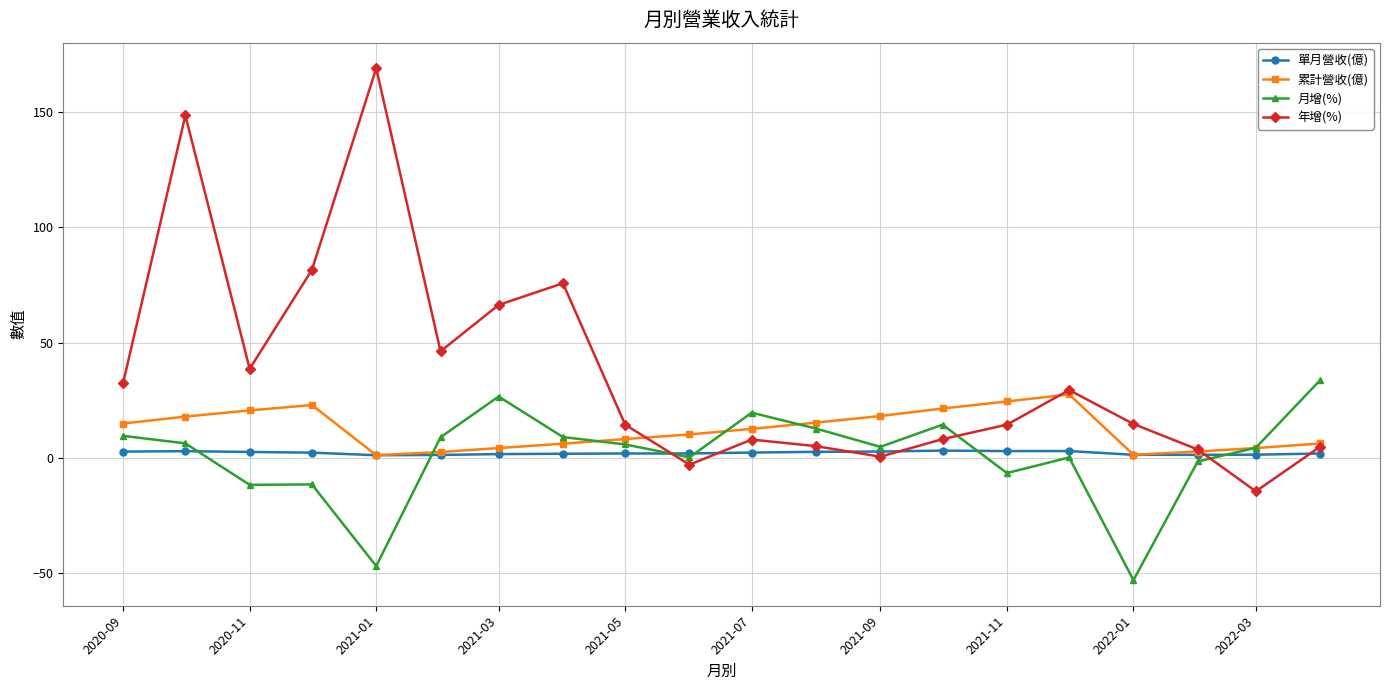

What is the value of the 累計營收(億) point at the 14th from the left?

21.5